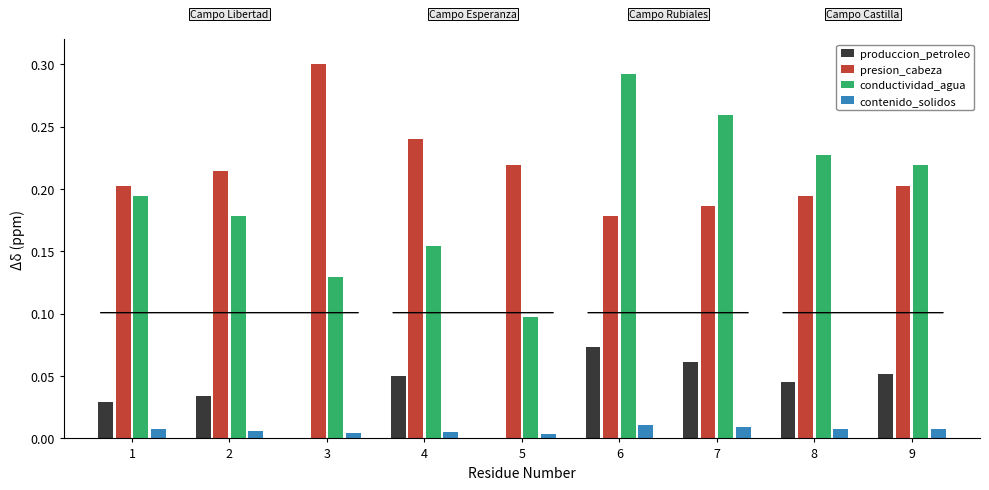

Is the value of conductividad_agua at 8 greater than the value of presion_cabeza at 4?

No